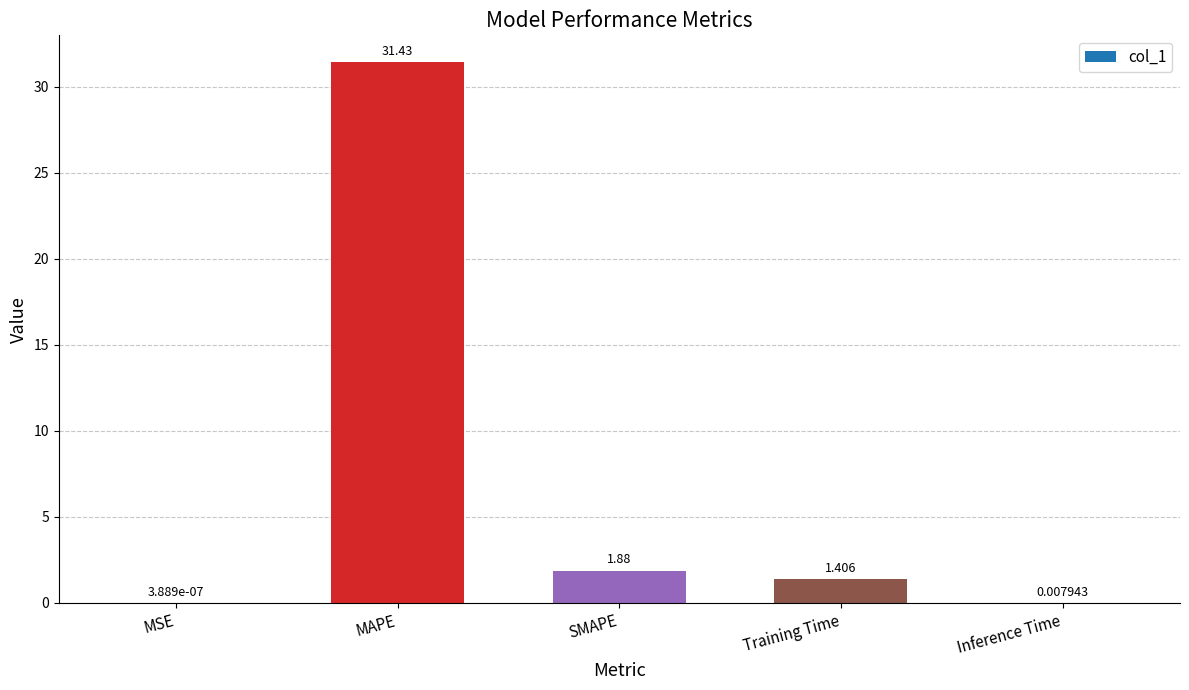

Between SMAPE and MAPE, which is larger?

MAPE